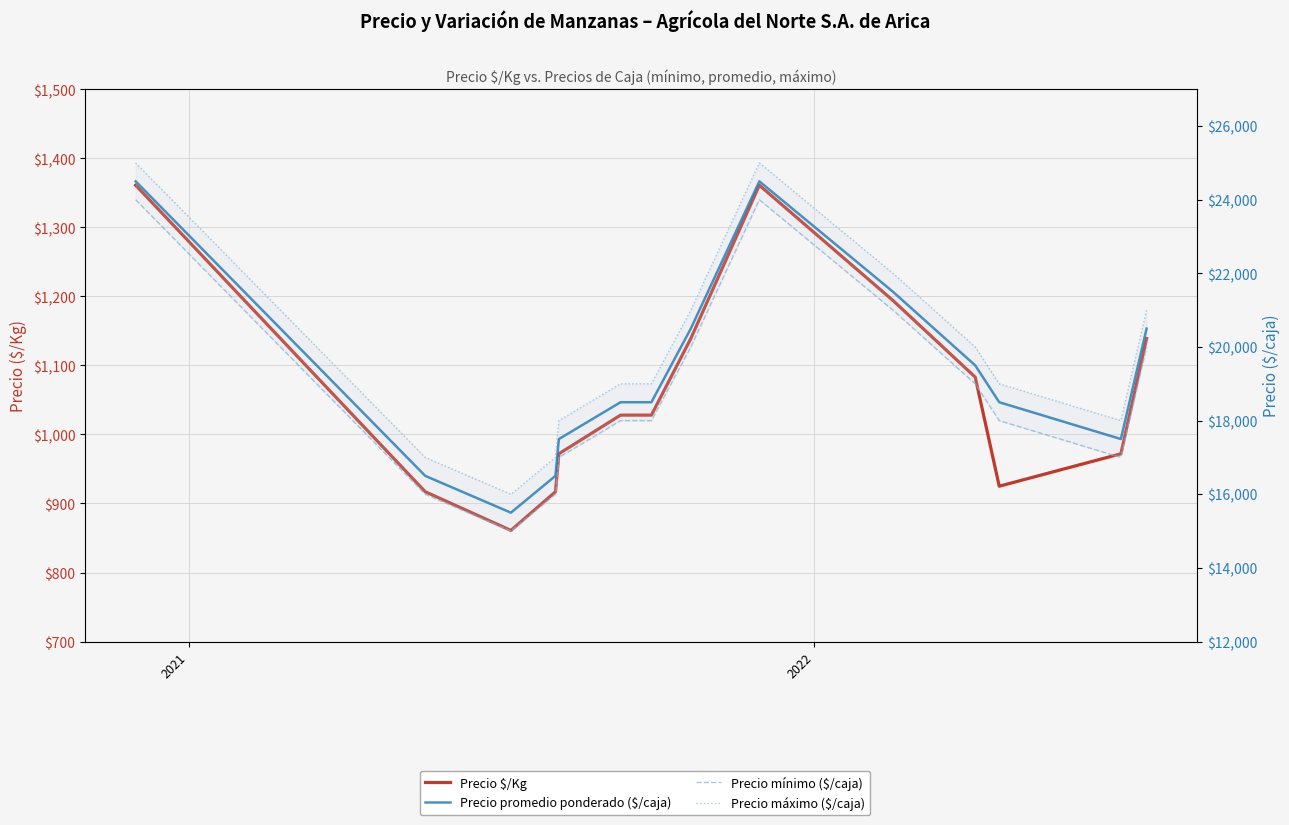

True or false: Precio máximo ($/caja) has a value of 3848 at 10.

False